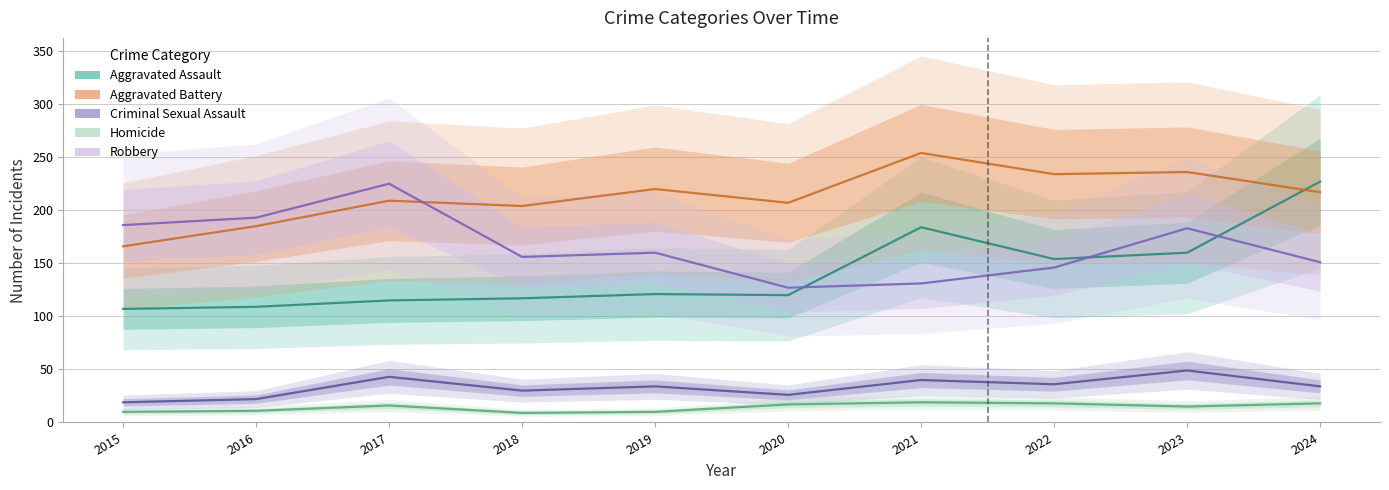

What is the total value across all series at 2017?

608